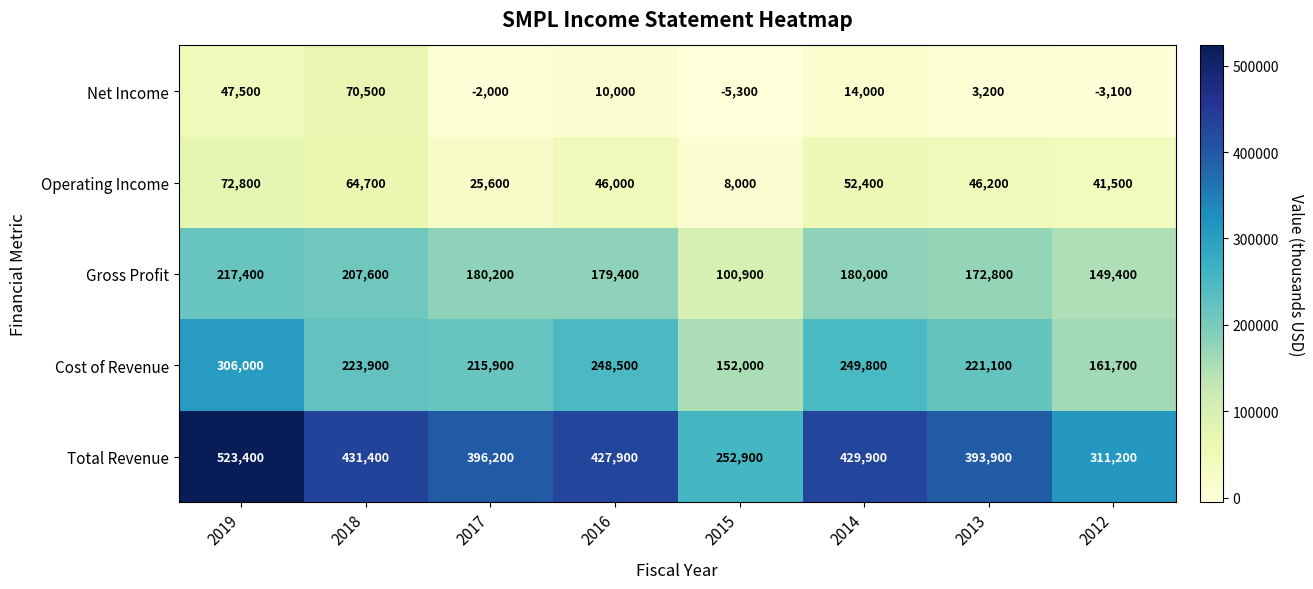

What is the smallest value displayed?

-5300